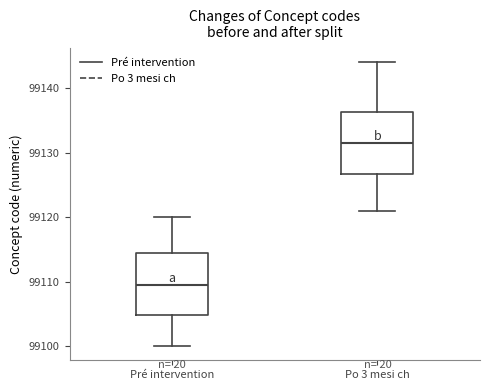

Reading left to right, read every box against the y-axis: the position of its median line, the range the box covers, and the ends of its whiskers. The values are not printed on the chart, so give them approximately, as read against the axis.

Pré intervention: median 99110, box 99105 to 99115, whiskers 99100 to 99120
Po 3 mesi ch: median 99132, box 99127 to 99136, whiskers 99121 to 99144